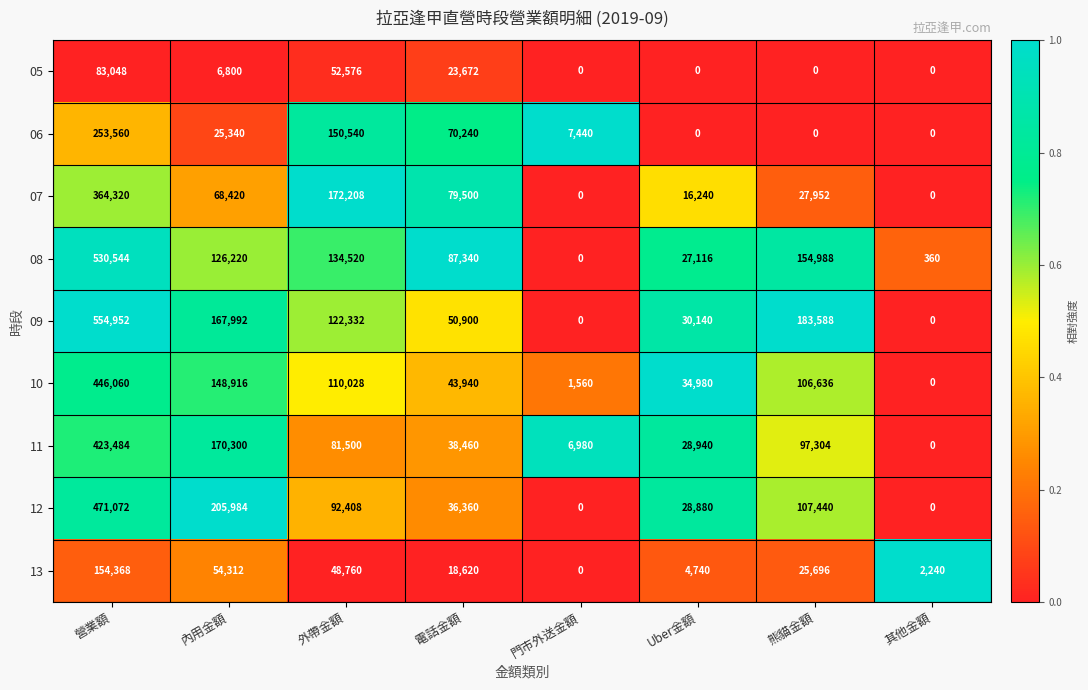

What is the average value of the 06 series?

63390